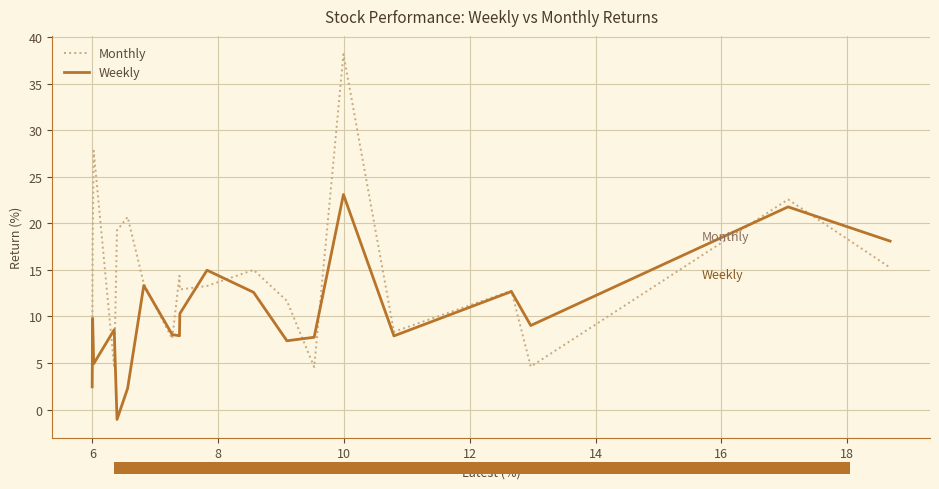

Rank the series by their maximum value, from highest to lowest.

Monthly, Weekly